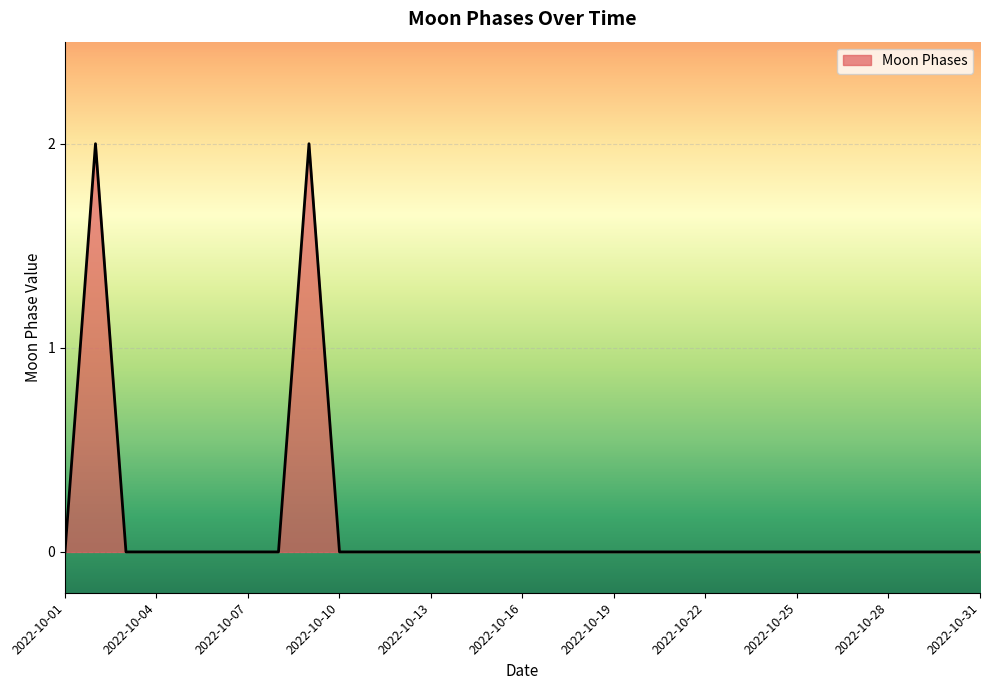

Count the values in the range 0 to 1.

29